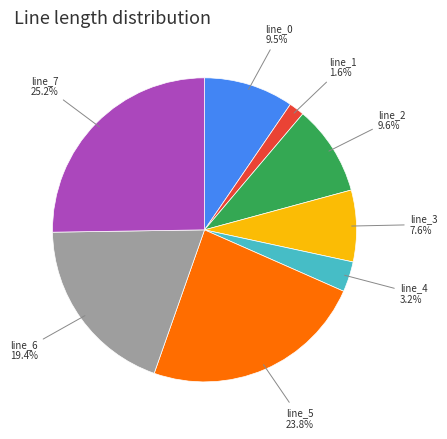

Is there a majority slice in this chart?

No